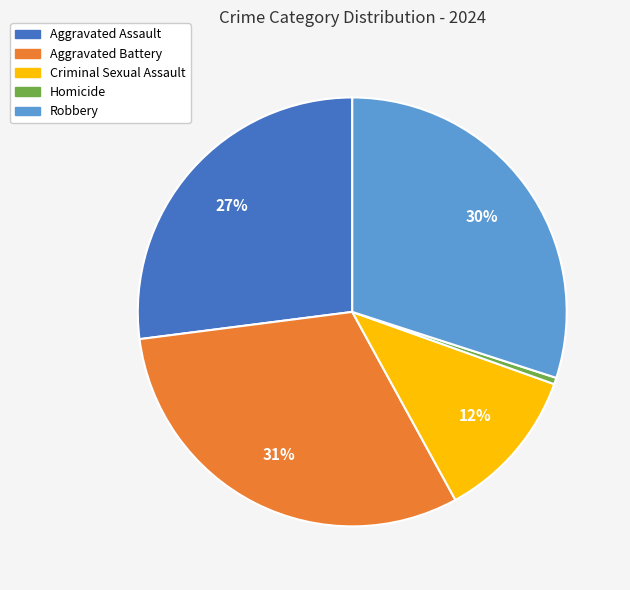

True or false: Aggravated Assault accounts for 21% of the total.

False